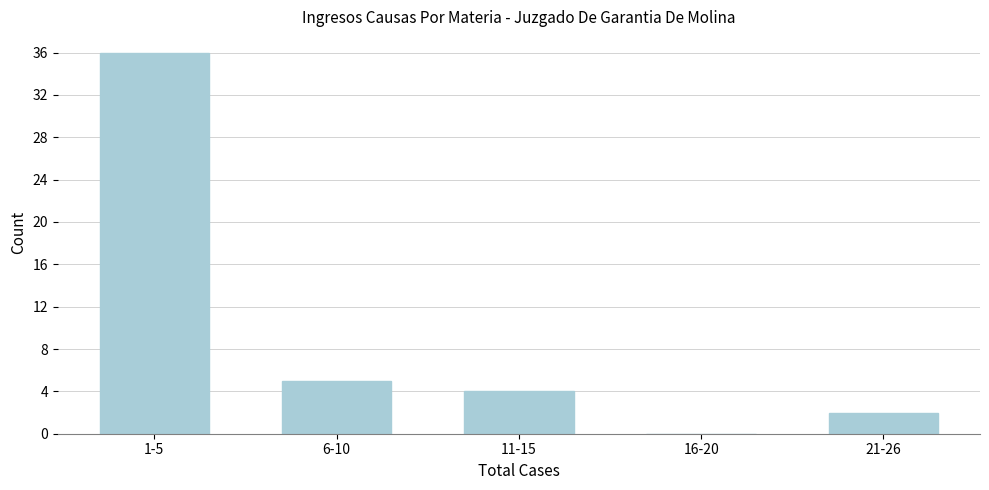

Reading left to right, what are all the values shown in this chart?

1-5=36	6-10=5	11-15=4	16-20=0	21-26=2